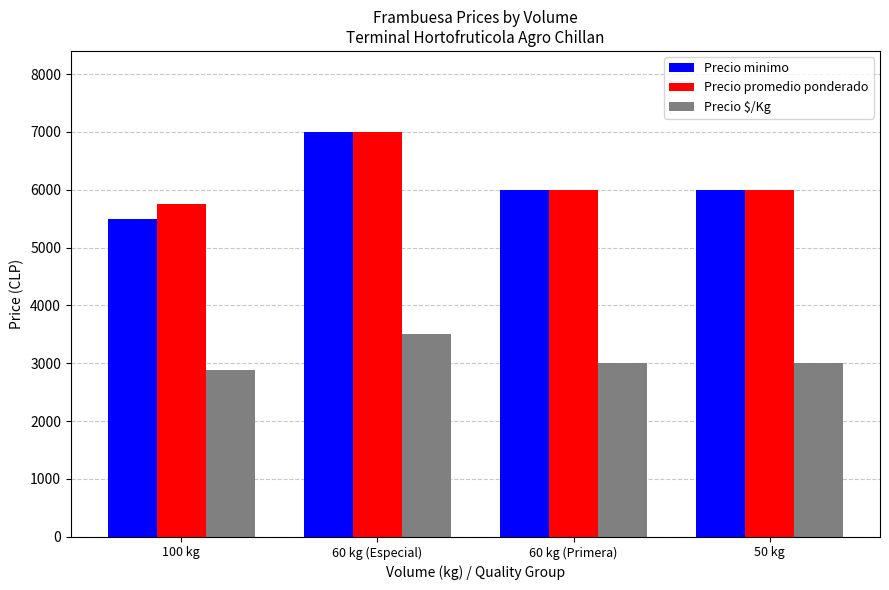

Which series has the widest spread of values?

Precio minimo